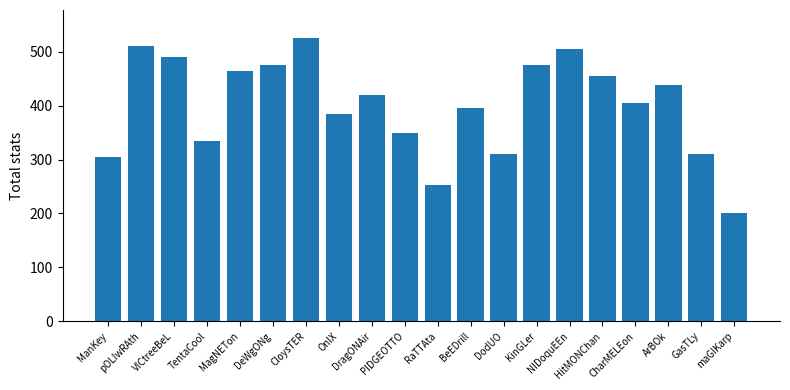

How many data points are less than 420?

10